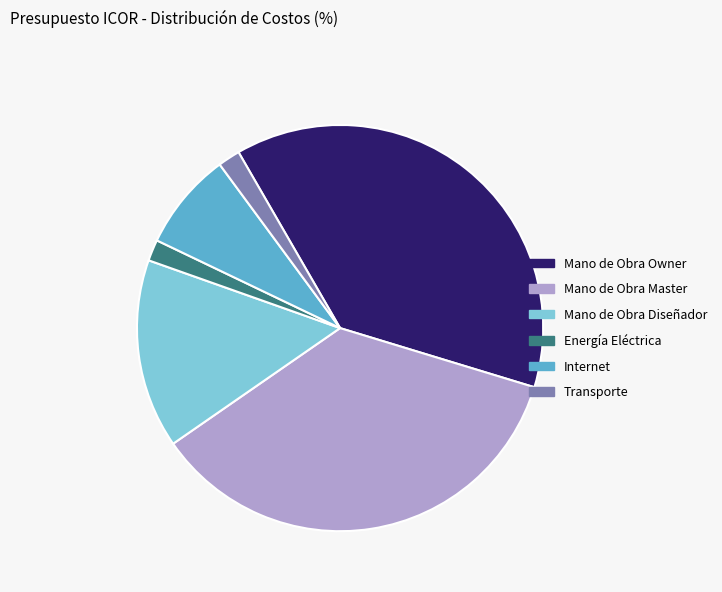

True or false: Mano de Obra Diseñador accounts for 15% of the total.

True